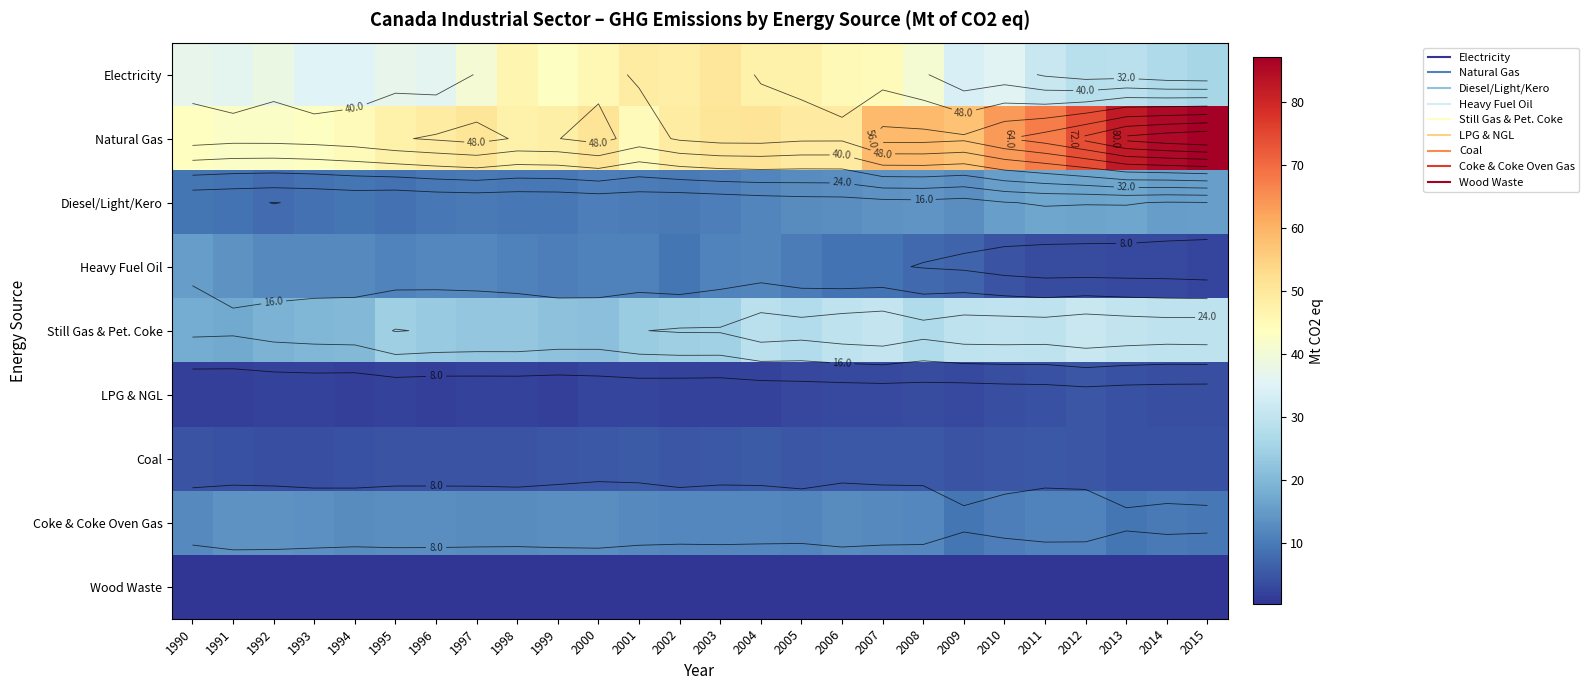

The value of Wood Waste at 1997 is 0.3. True or false?

True